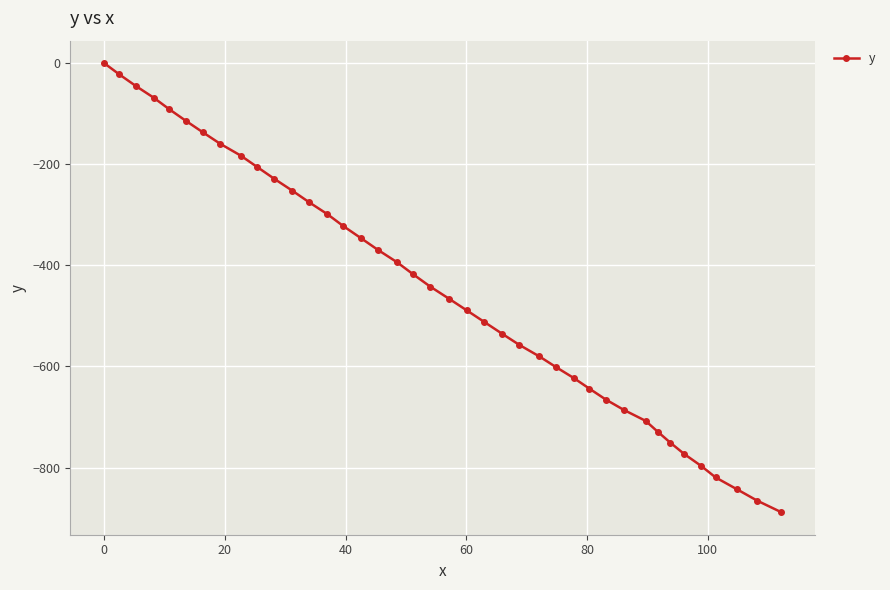

What is the value of the 6th point from the left?

-113.8